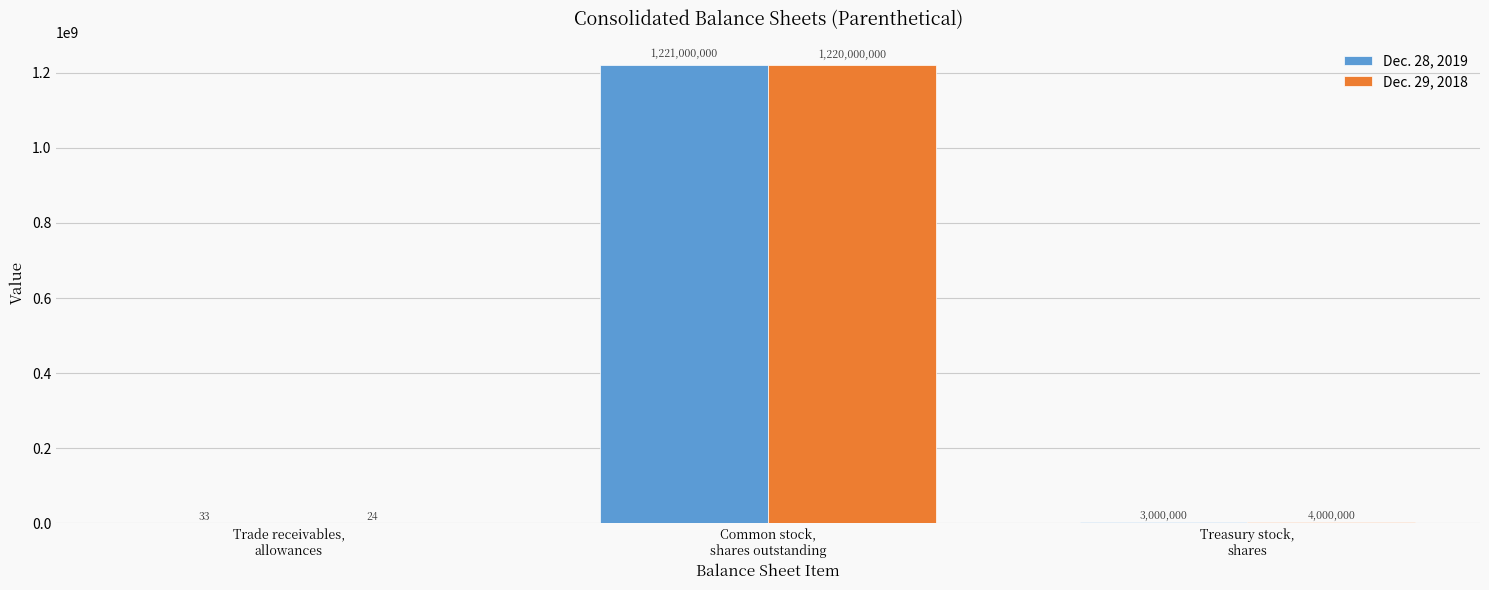

What is the sum of all Dec. 28, 2019 values?

1224000033